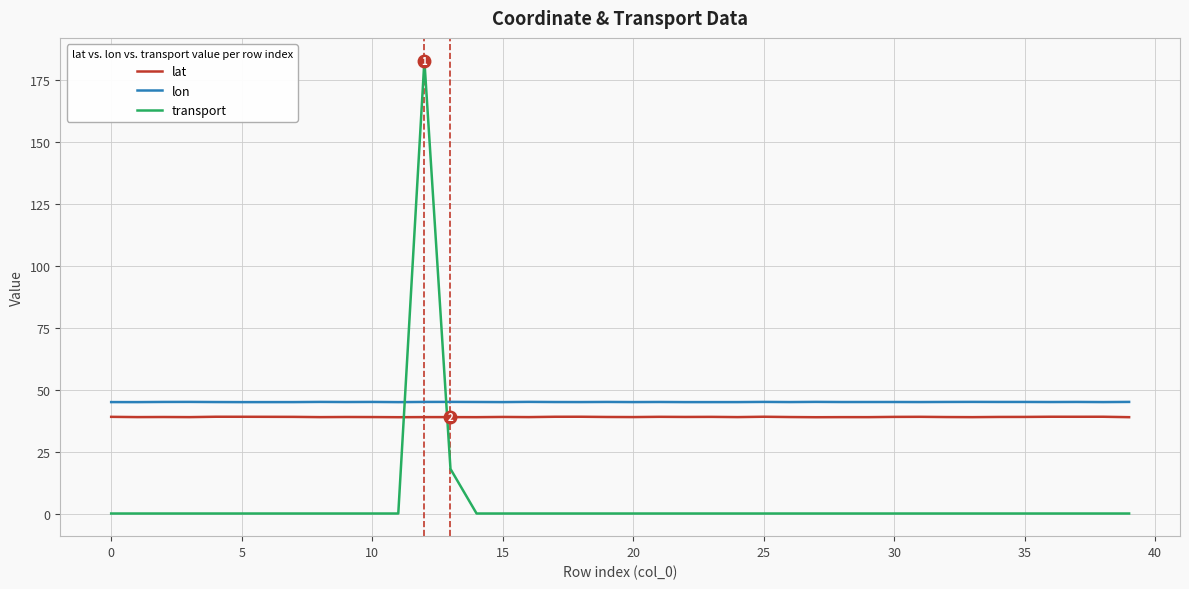

What is the difference between the maximum and minimum values in the transport series?

183.0